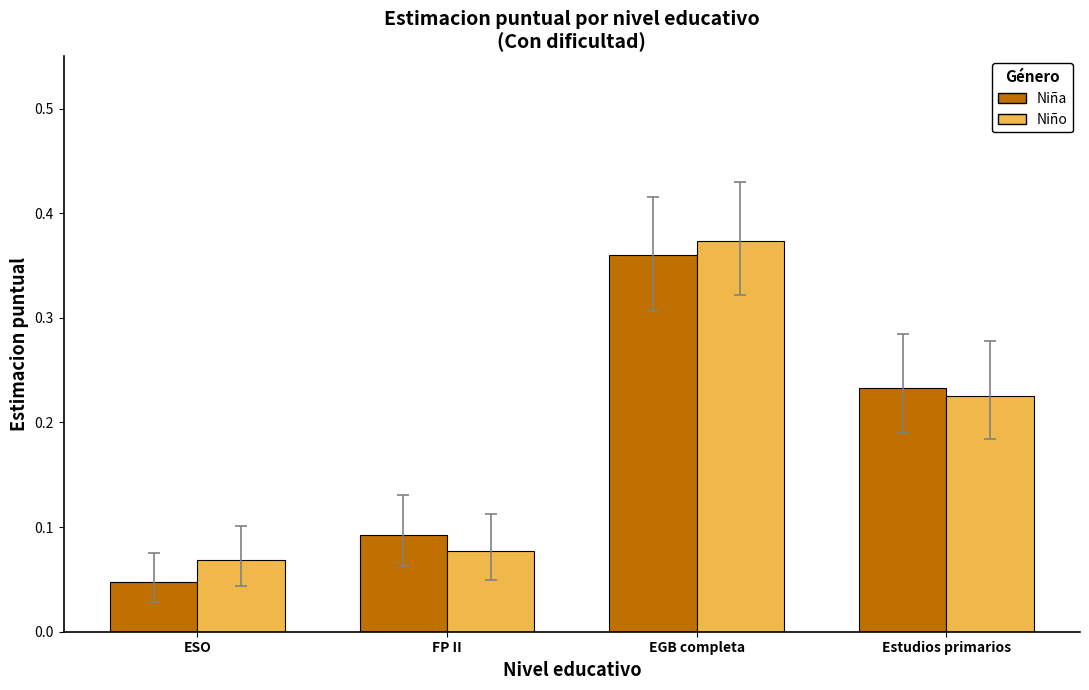

Which category has the highest value in the Niña series?

EGB completa